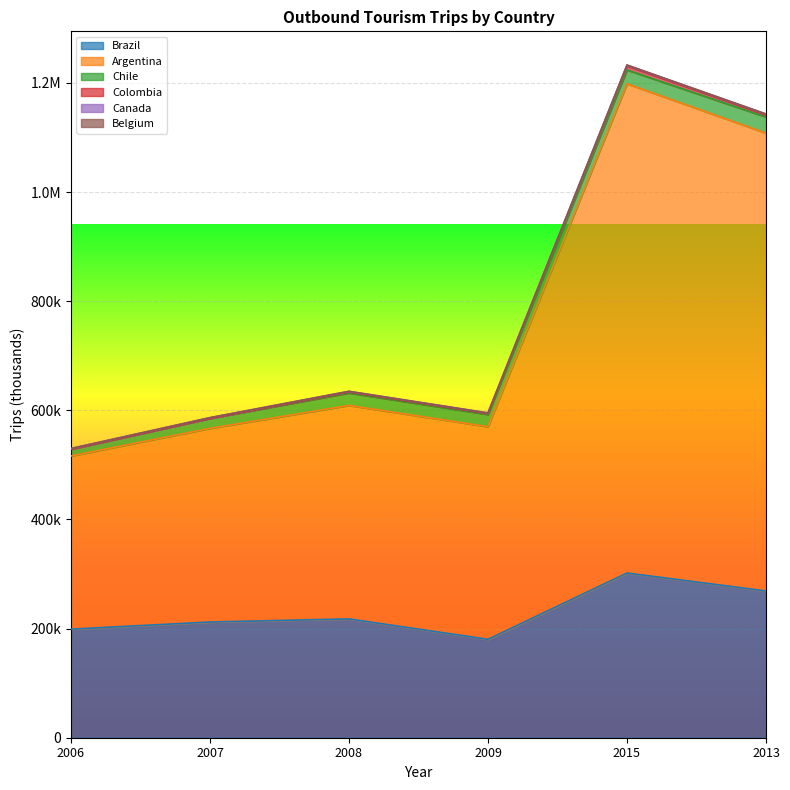

Does the chart display data point markers on the line(s)?

No